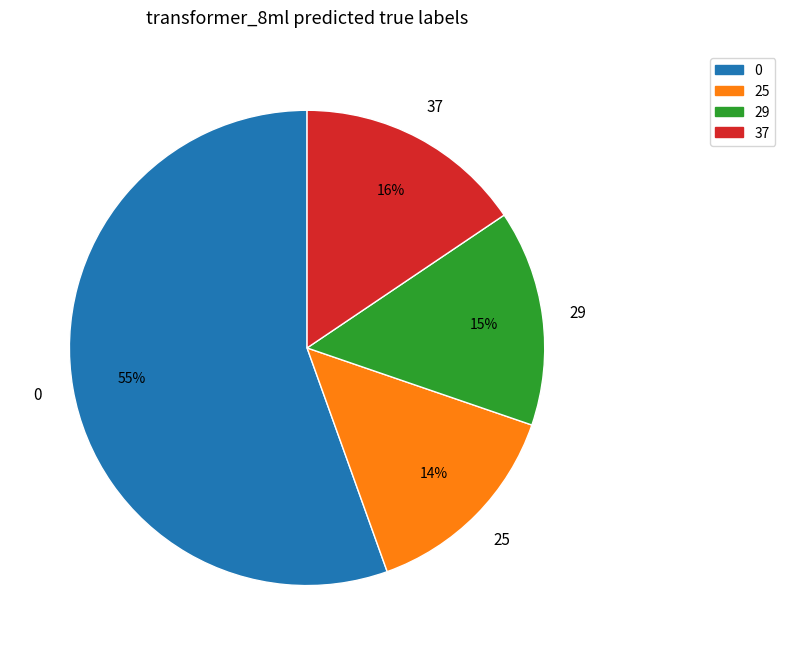

How many slices are in this pie chart?

4